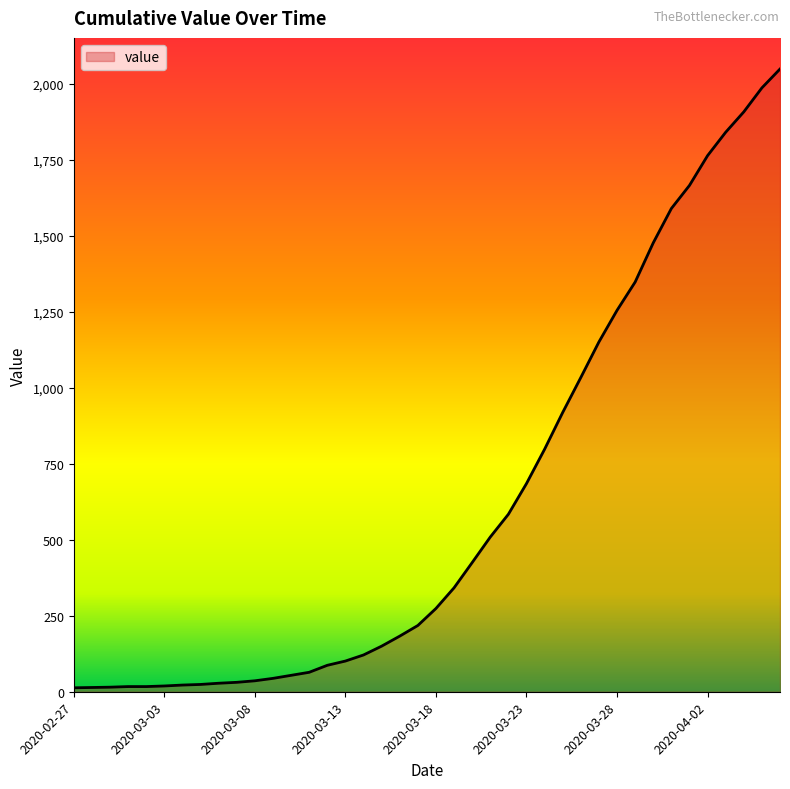

What is the maximum value shown in the chart?

2049